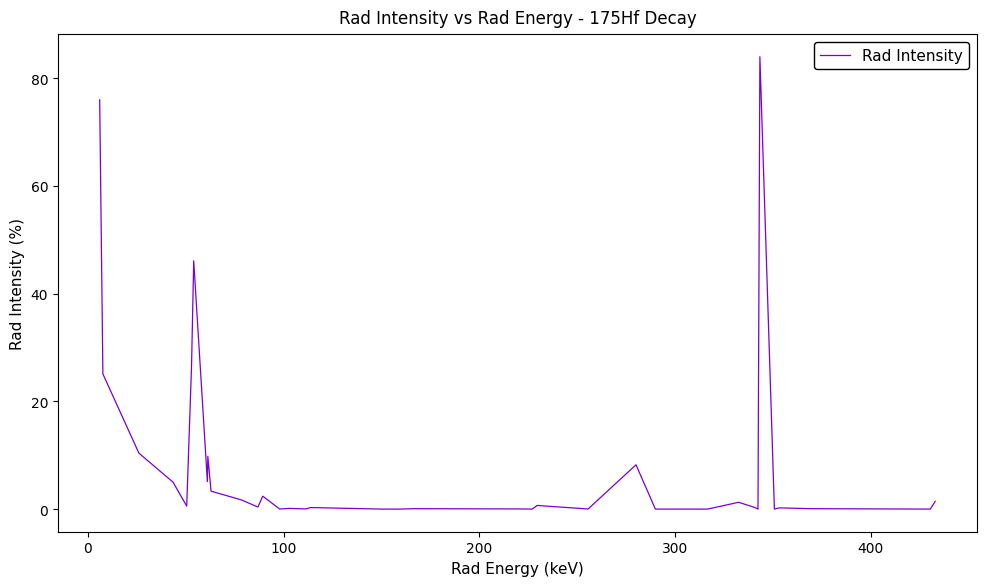

What is the greatest value displayed?

84.0